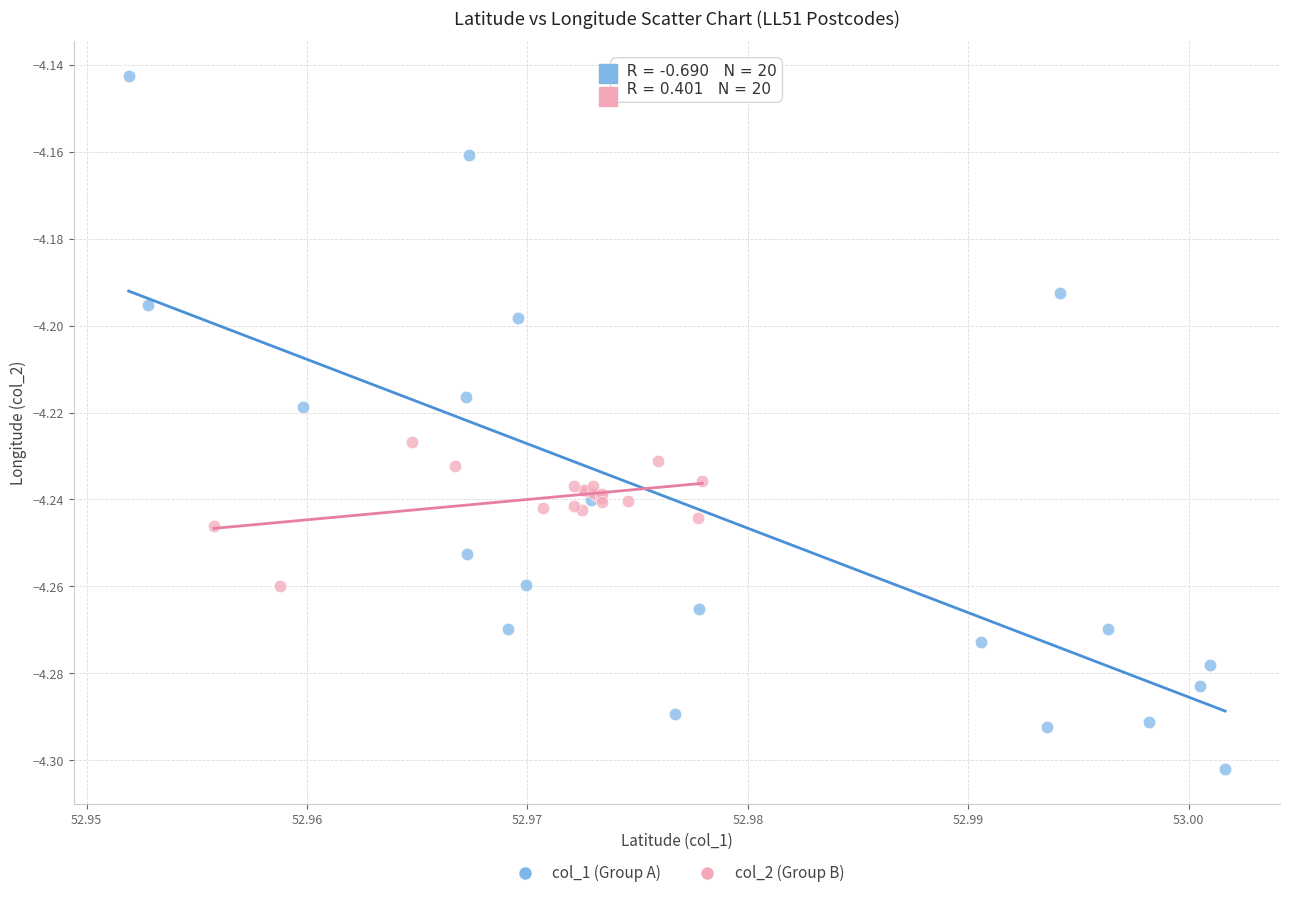

Which series has the widest spread of Y values?

col_1 (Group A)